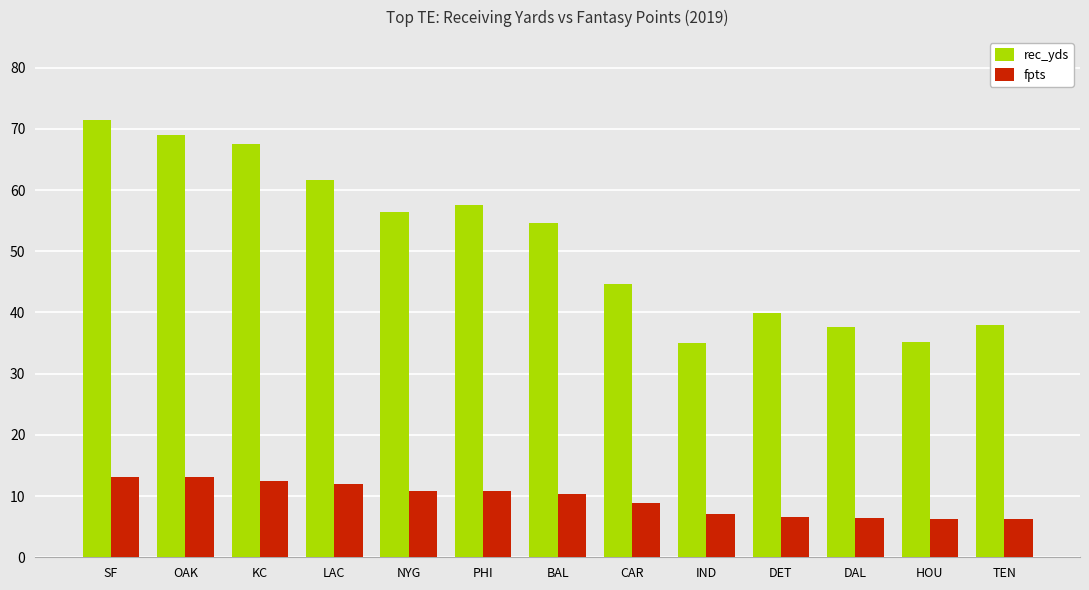

Which series has the largest total across all categories?

rec_yds